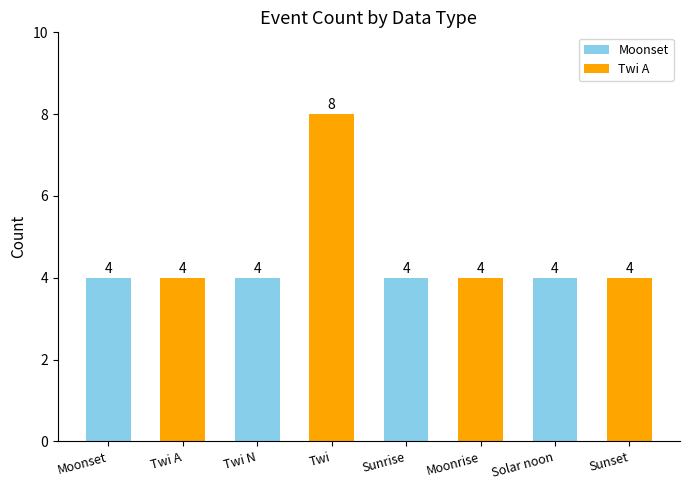

How many categories are shown in the chart?

8